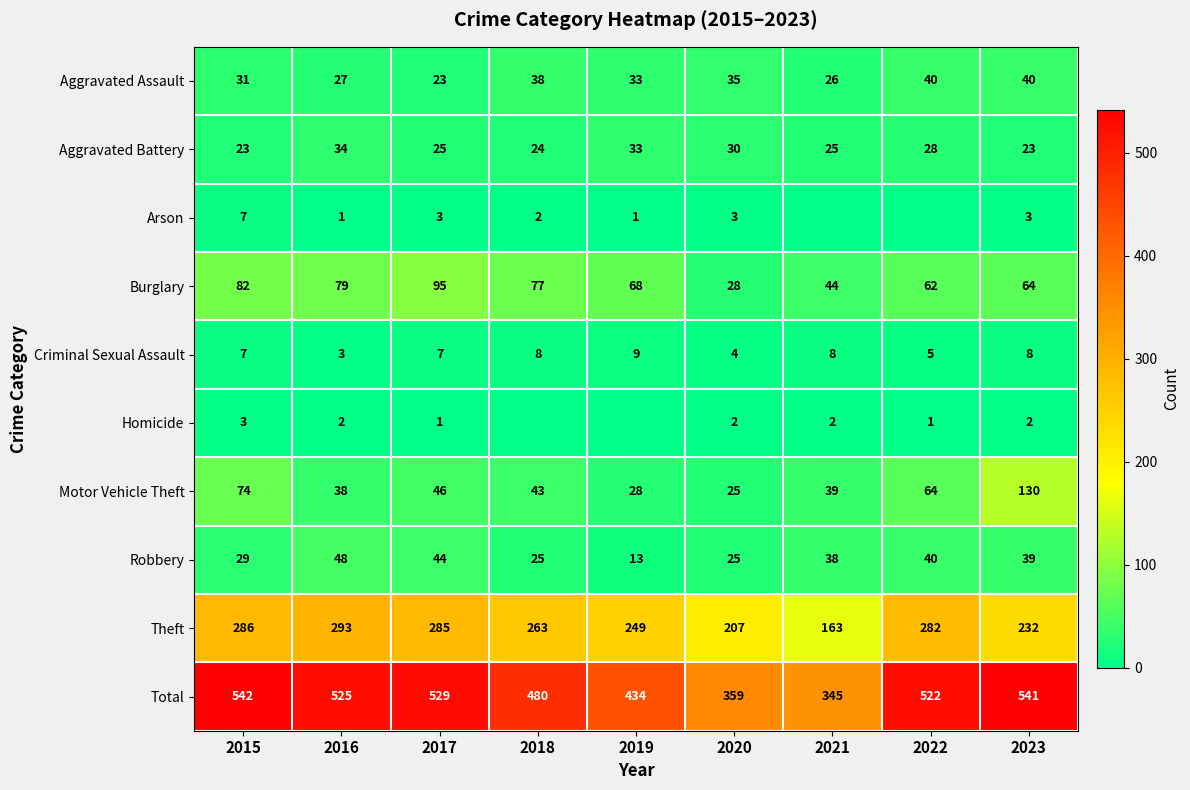

Where does the Motor Vehicle Theft series first go above 43?

2015